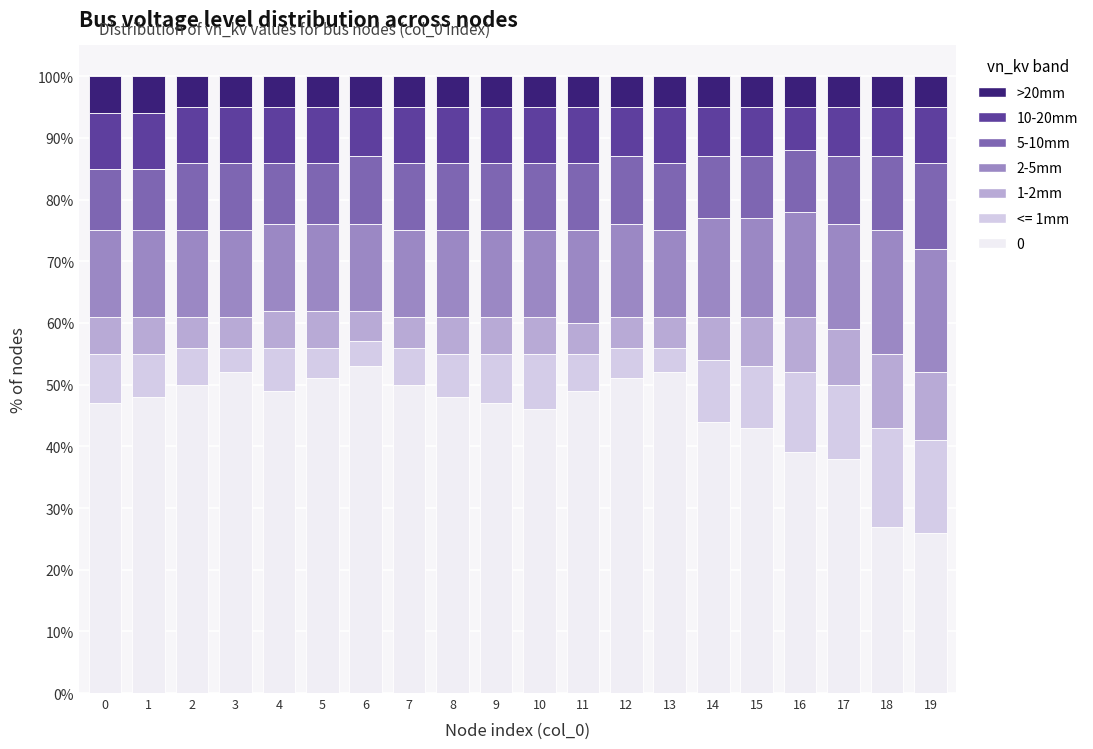

What is the average value of the 0 series?

46